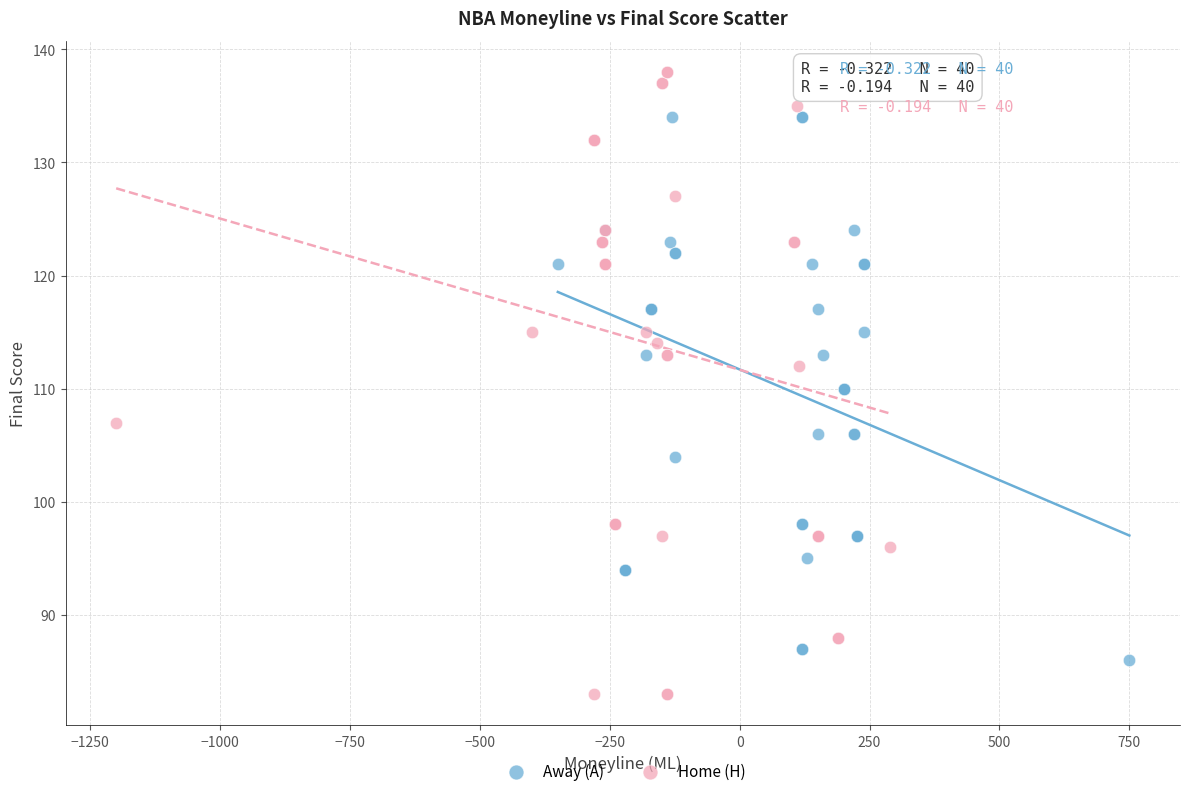

Which series has the largest Y range (max minus min)?

Home (H)